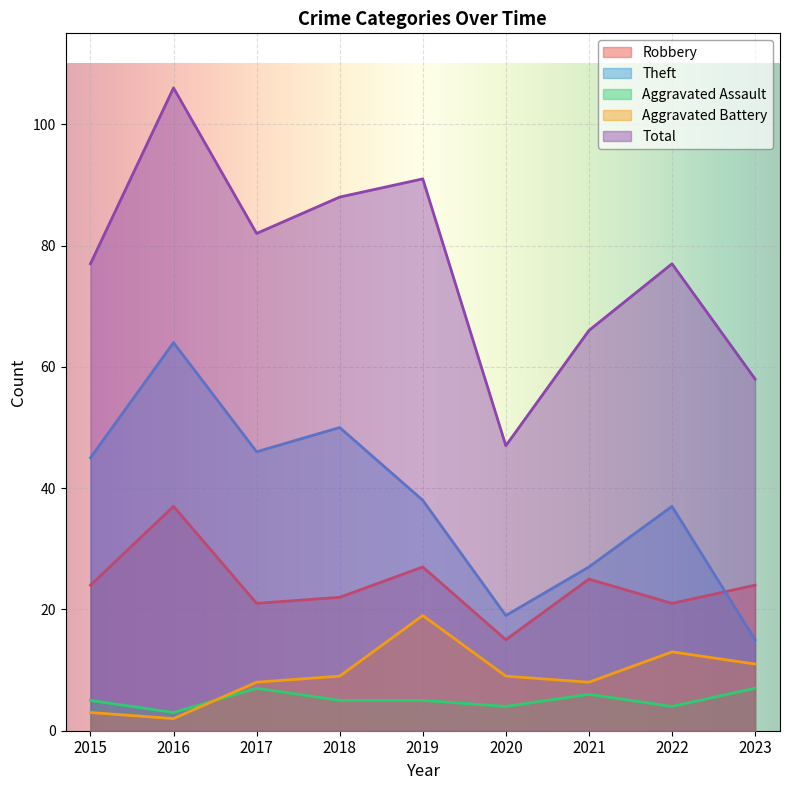

Where is Aggravated Assault nearest to the value 5?

2015